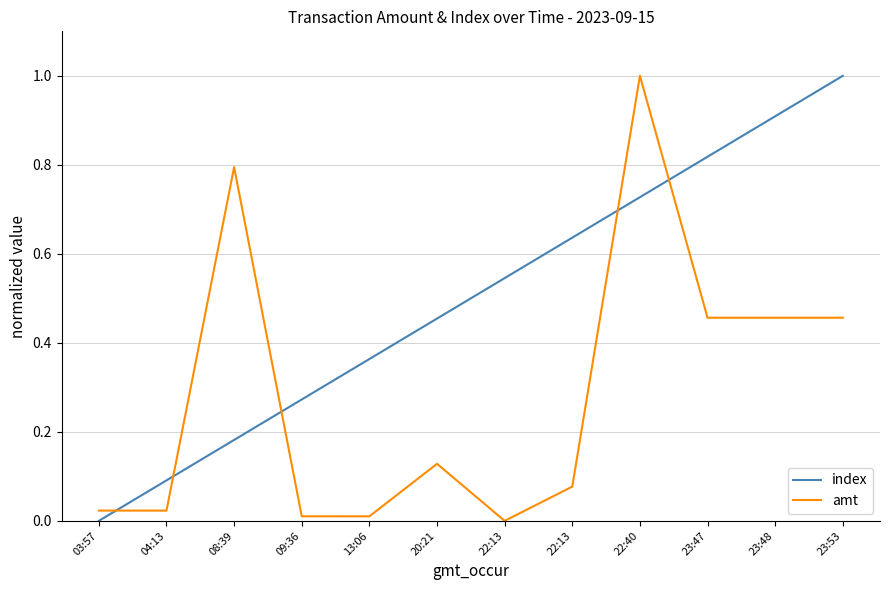

True or false: index has more than 0 points higher than both neighbors.

False